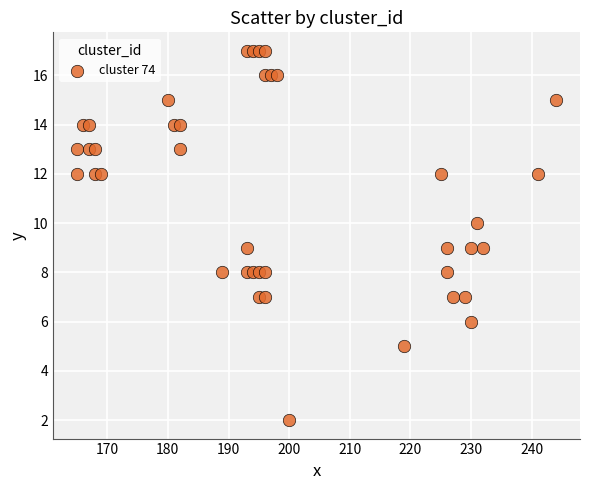

What is the range of Y values (max minus min)?

15